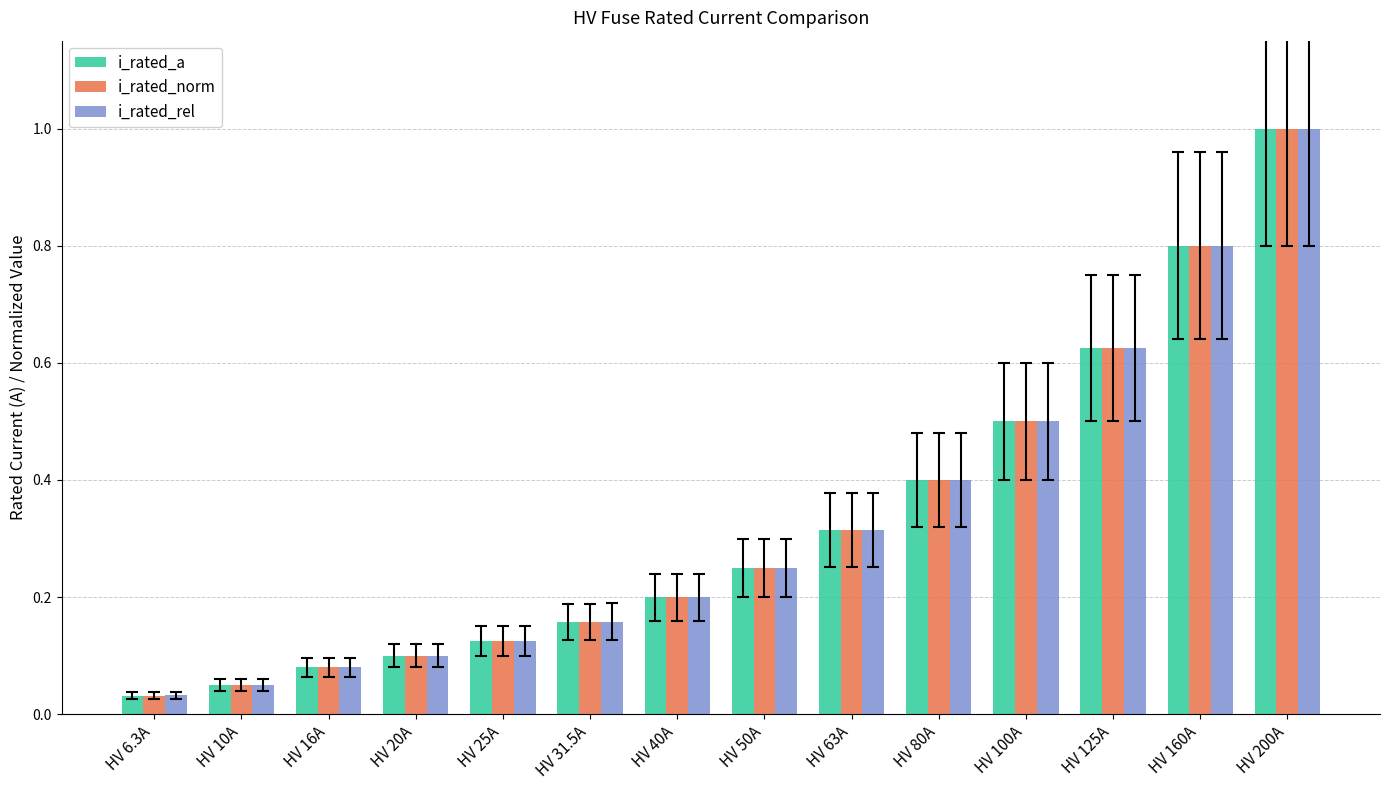

The i_rated_rel series shows 0.8 at HV 100A. True or false?

False